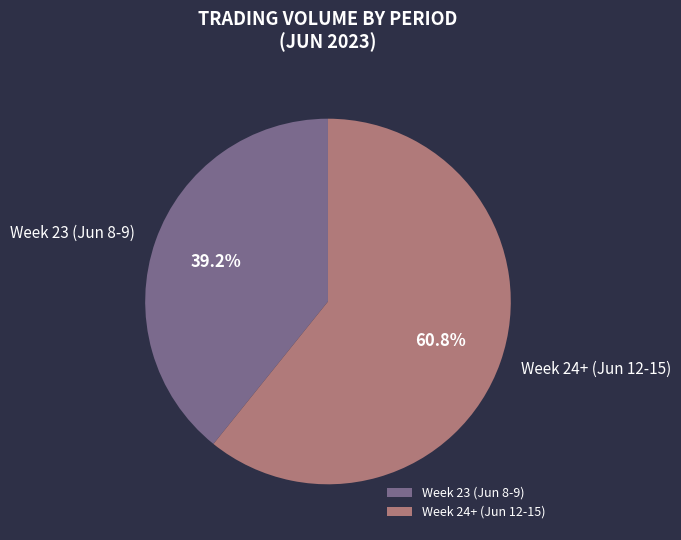

To the nearest percent, what is the difference between the largest and smallest slice percentages?

22%